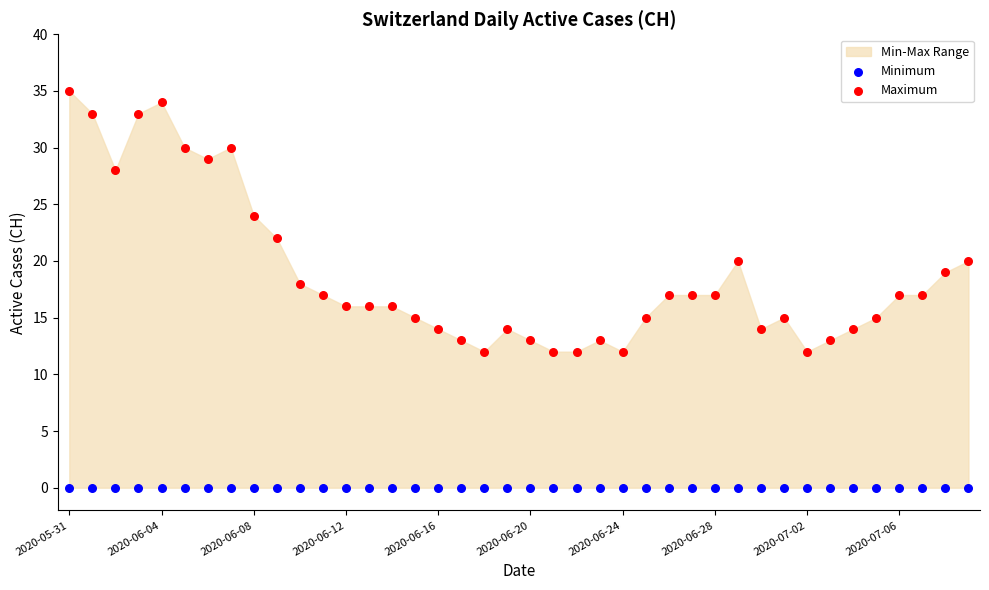

Which series contains the lowest Y value?

Minimum